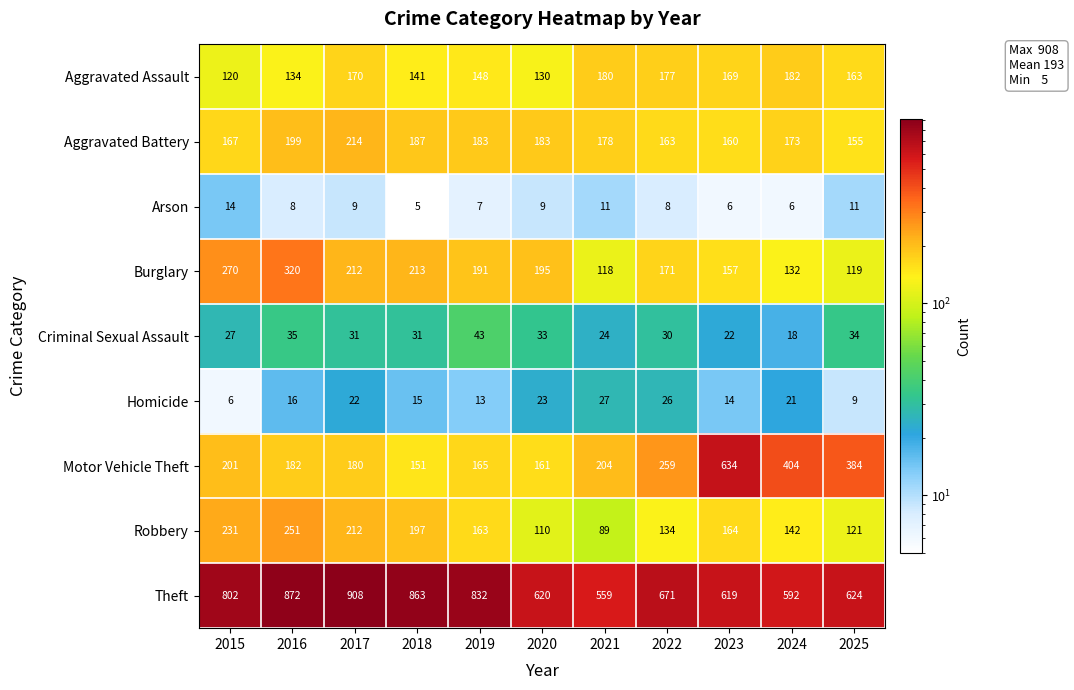

At which label does Burglary first exceed 191?

2015